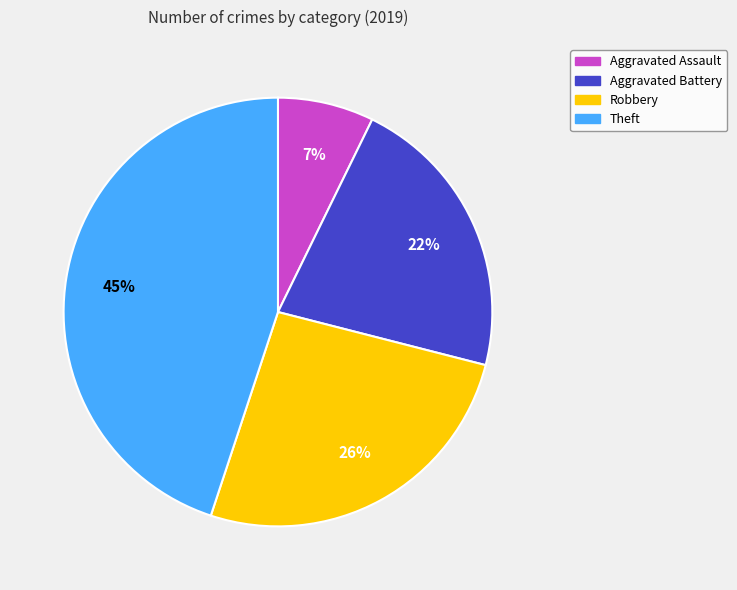

To the nearest percent, what portion does Aggravated Battery represent?

22%